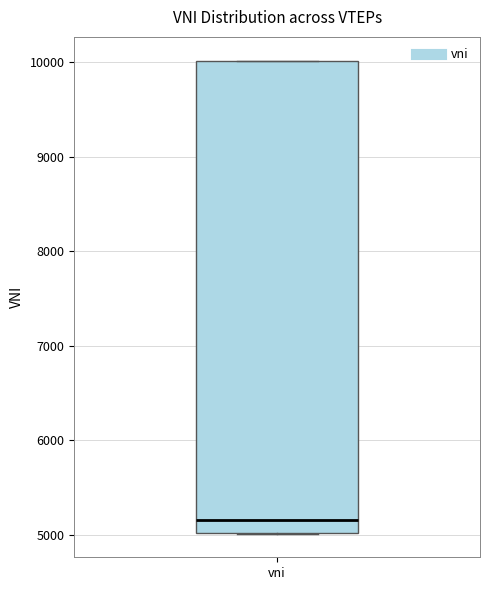

Read this box plot against the y-axis: the position of the median line, the range covered by the box, and the ends of both whiskers. The values are not printed on the chart, so give them approximately, as read against the axis.

median 5200, box 5000 to 10000, whiskers 5000 to 10000